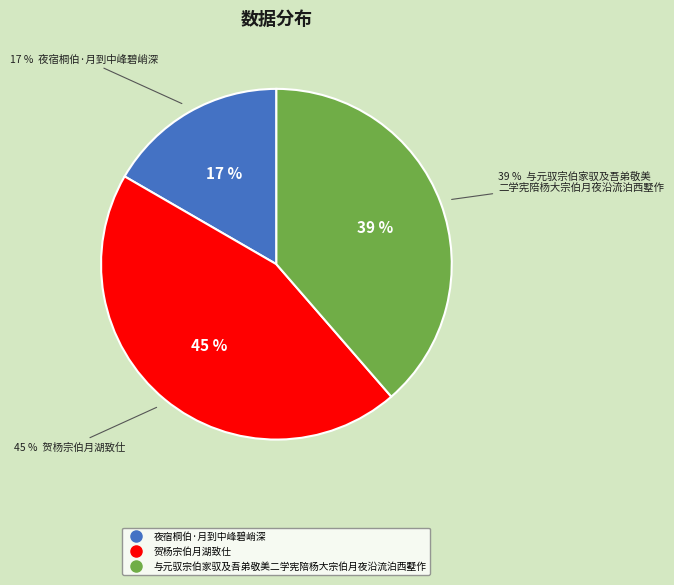

Between 夜宿桐伯·月到中峰碧峭深 and 与元驭宗伯家驭及吾弟敬美二学宪陪杨大宗伯月夜沿流泊西墅作, which is larger?

与元驭宗伯家驭及吾弟敬美二学宪陪杨大宗伯月夜沿流泊西墅作